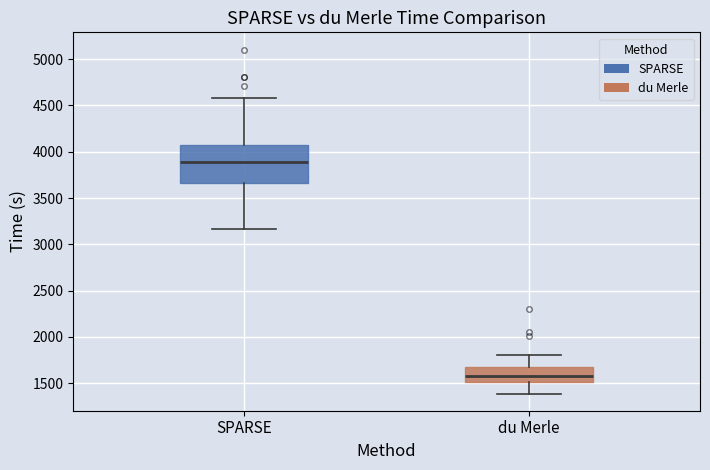

Where is the upper edge of the box for SPARSE on the y-axis? The values are not printed on the chart, so give them approximately, as read against the axis.

4050